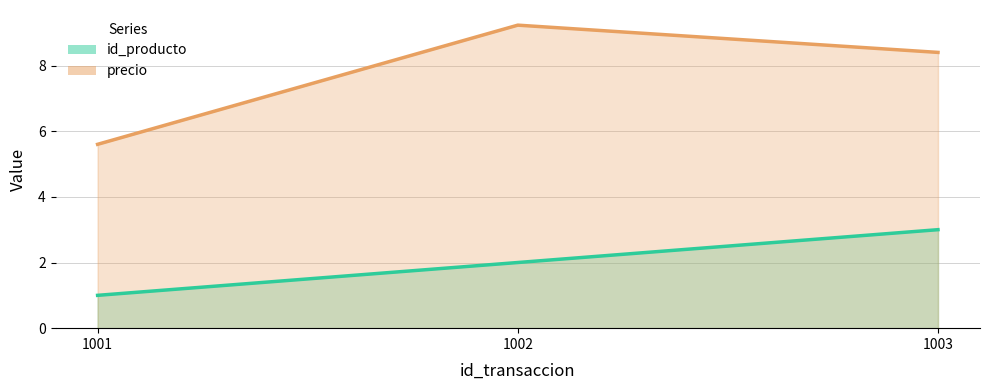

Rank the series by their maximum value, from highest to lowest.

precio, id_producto